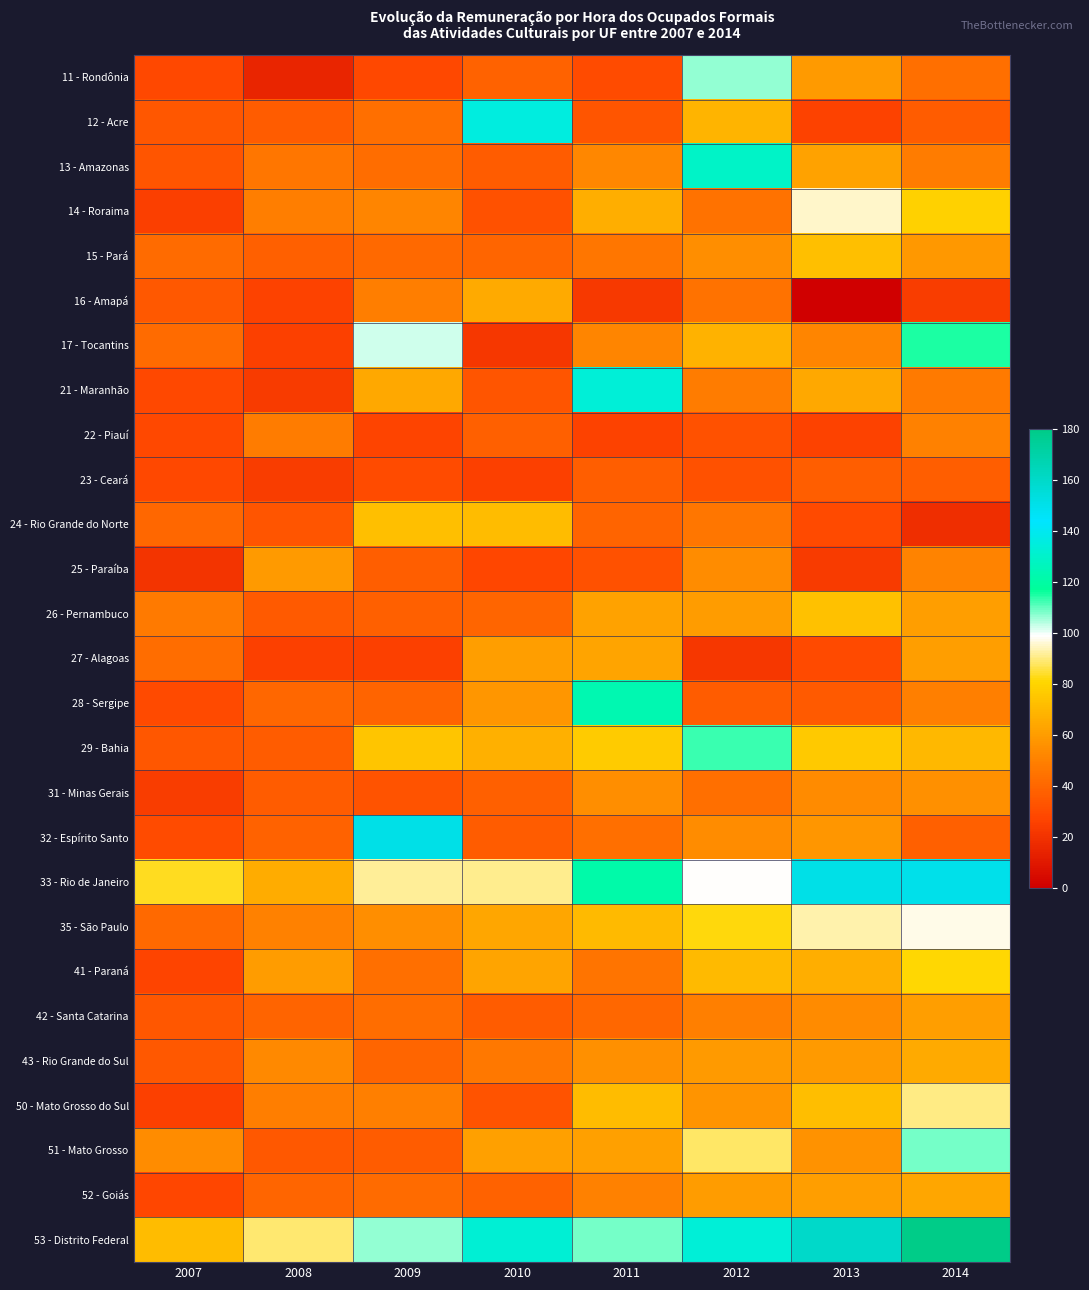

Which category has the lowest value across all series?

2013